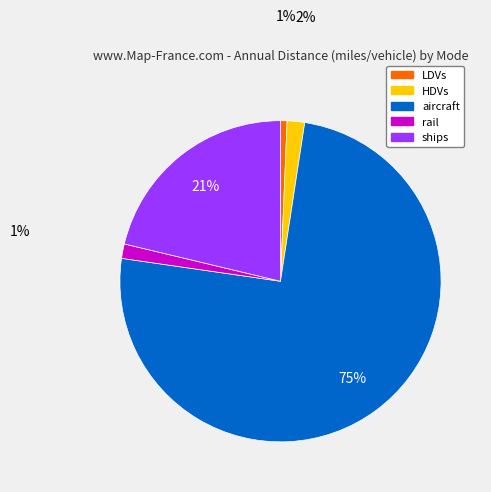

To the nearest percent, what is the difference between the largest and smallest slice percentages?

74%